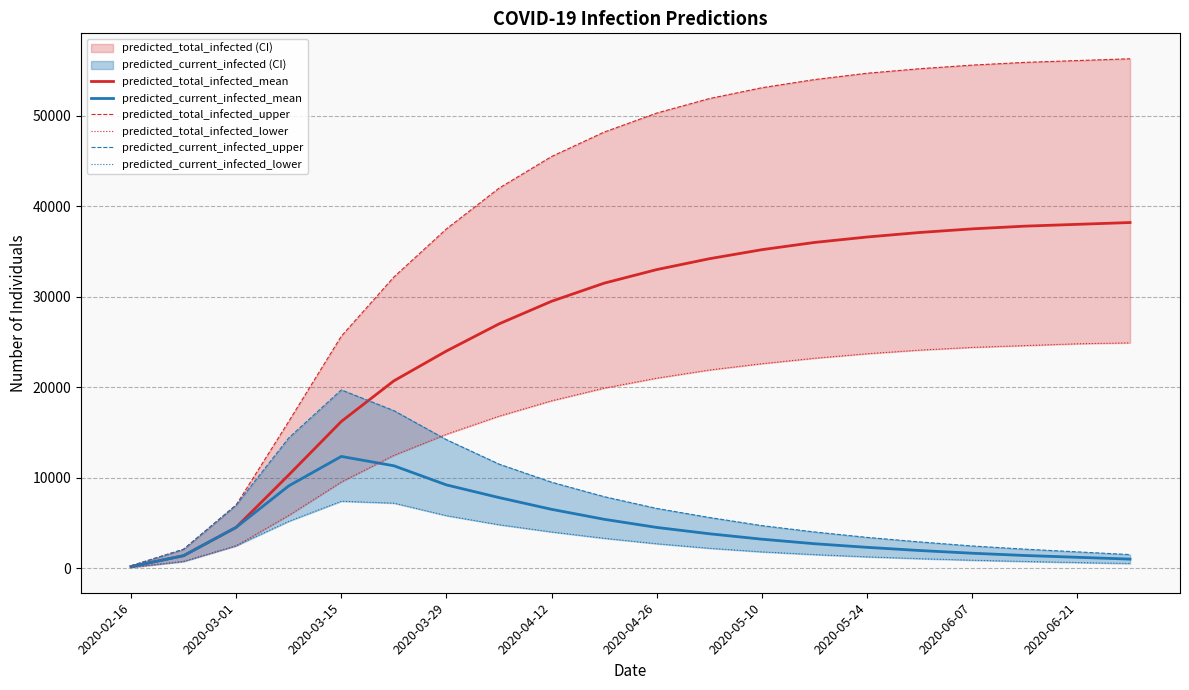

True or false: predicted_current_infected_lower and predicted_current_infected_mean cross at least once.

False